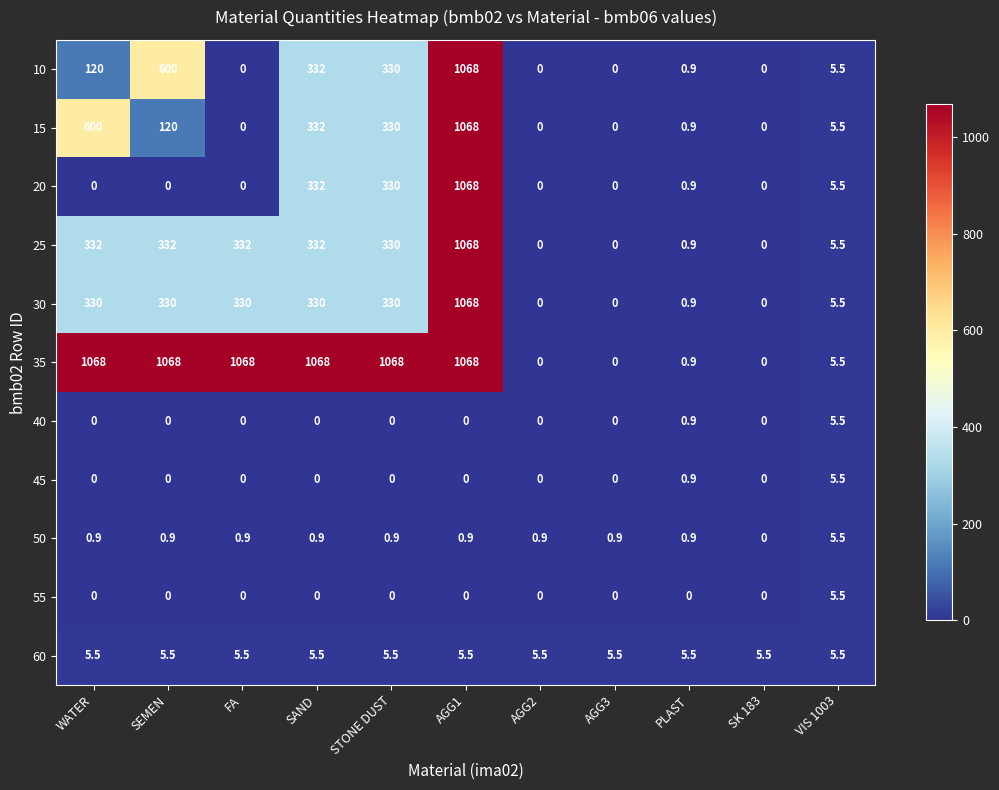

Read the 50 value at AGG1.

0.9